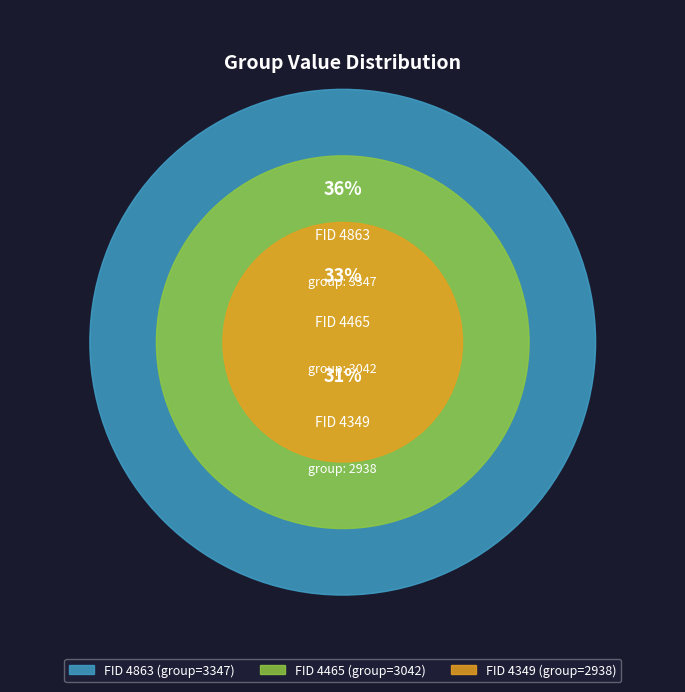

To the nearest percent, what is the combined percentage of 4863 and 4465?

69%